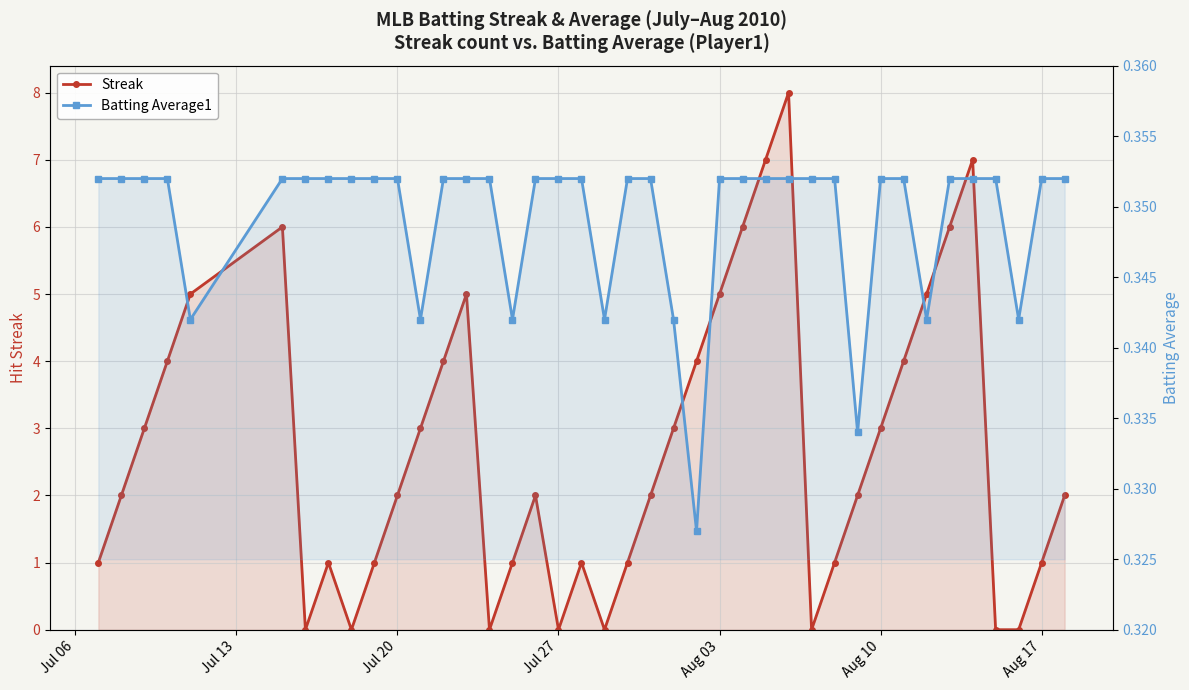

In Streak, how many points are lower than both neighbors (excluding endpoints)?

6